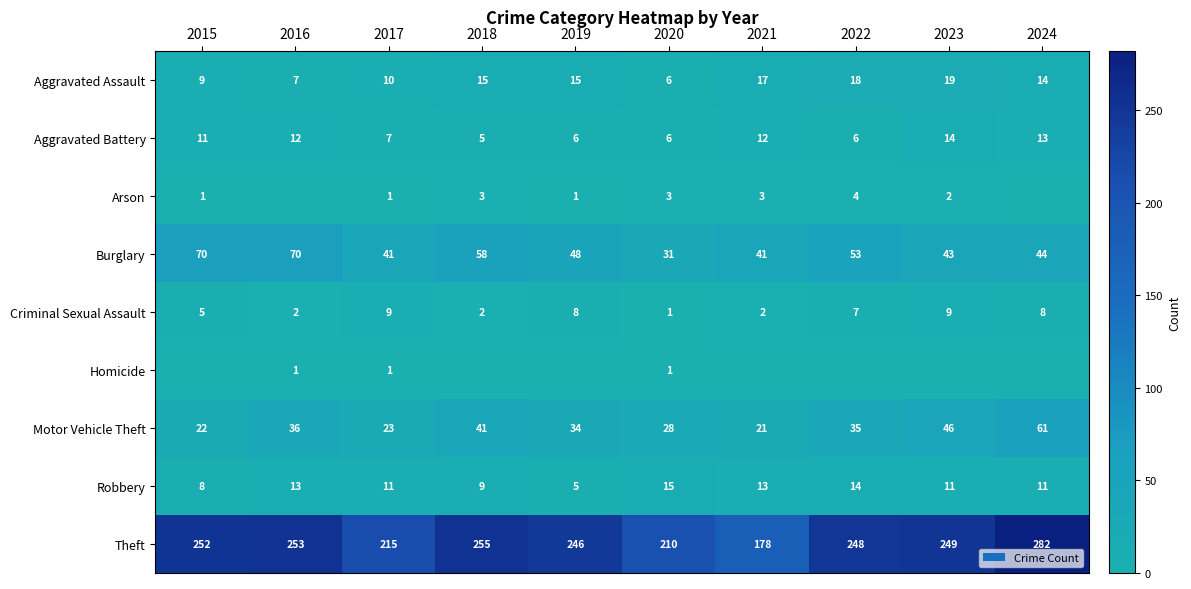

At which label does Motor Vehicle Theft reach its peak?

2024